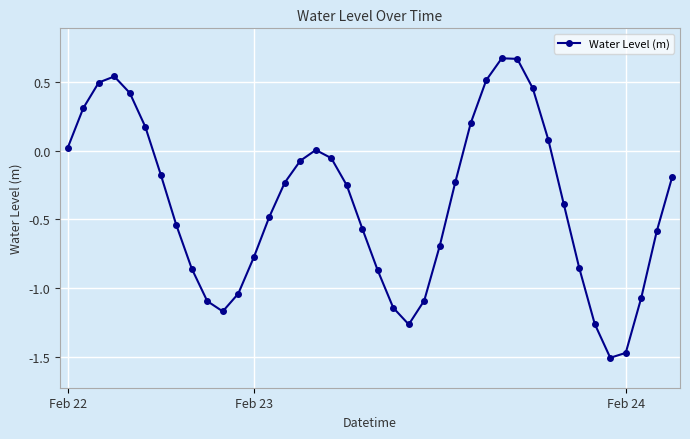

How many interior local valleys (lower than both neighbors) does the data have?

3